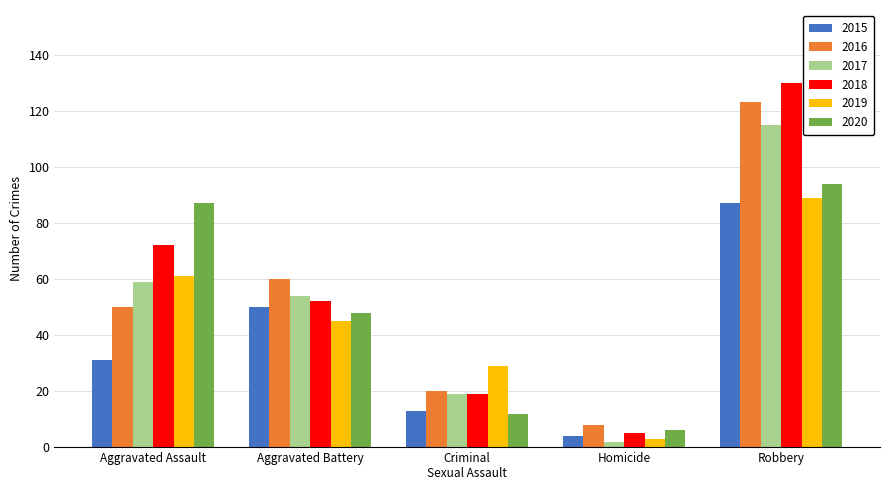

Rank the series at Aggravated Battery from highest to lowest value.

2016, 2017, 2018, 2015, 2020, 2019